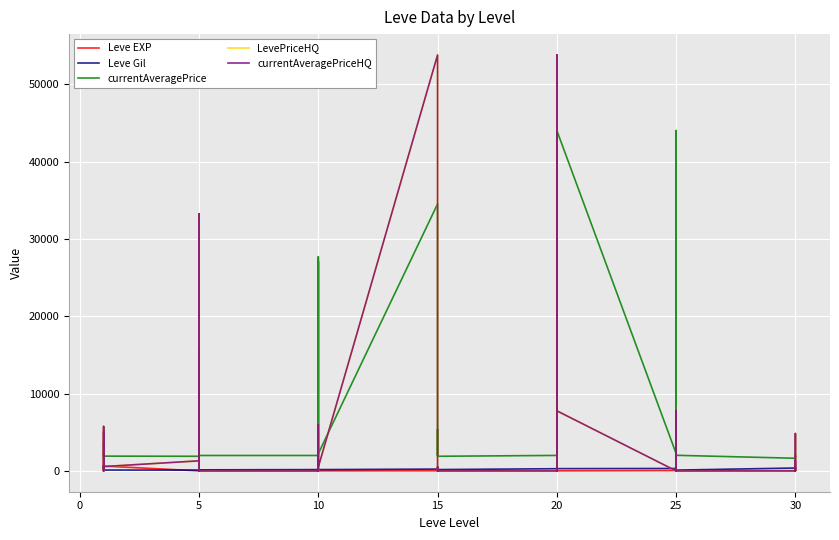

In Leve EXP, how many points are higher than both neighbors (excluding endpoints)?

12